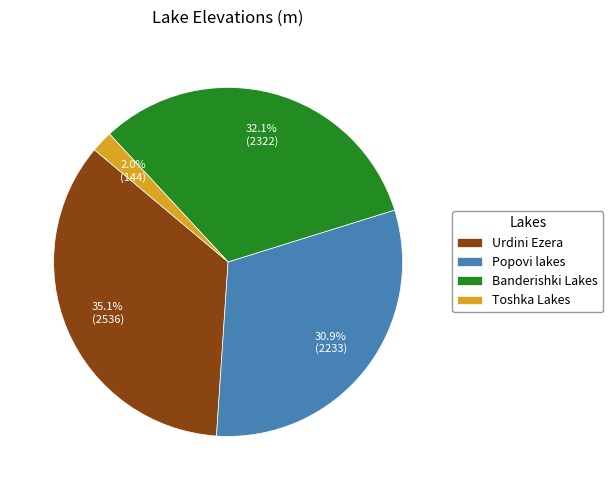

Rank the categories by value from lowest to highest.

Toshka Lakes, Popovi lakes, Banderishki Lakes, Urdini Ezera